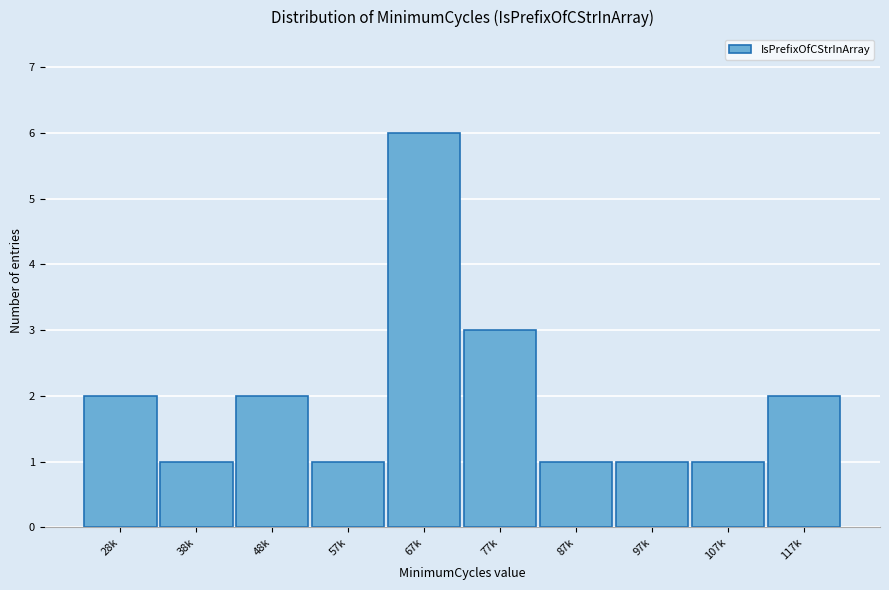

Reading left to right, list all the values displayed in this chart.

28k=2	38k=1	48k=2	57k=1	67k=6	77k=3	87k=1	97k=1	107k=1	117k=2